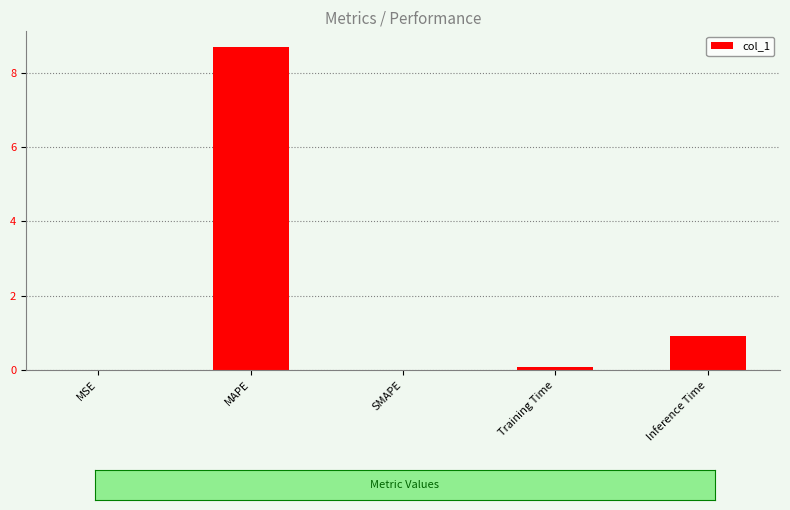

Read the value at MAPE.

8.7